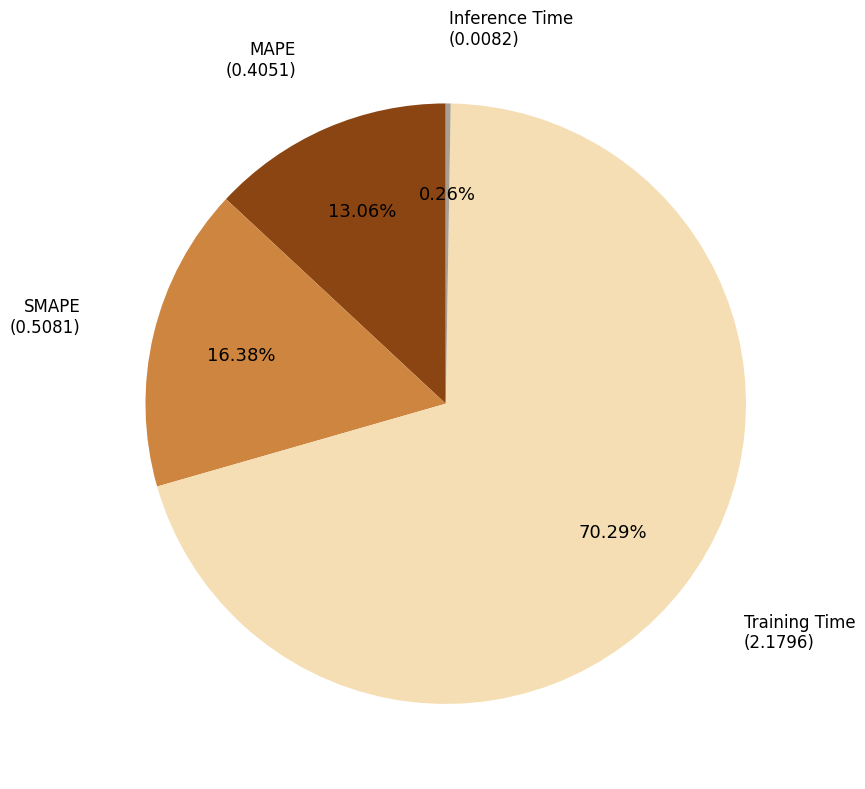

Is there a majority slice in this chart?

Yes